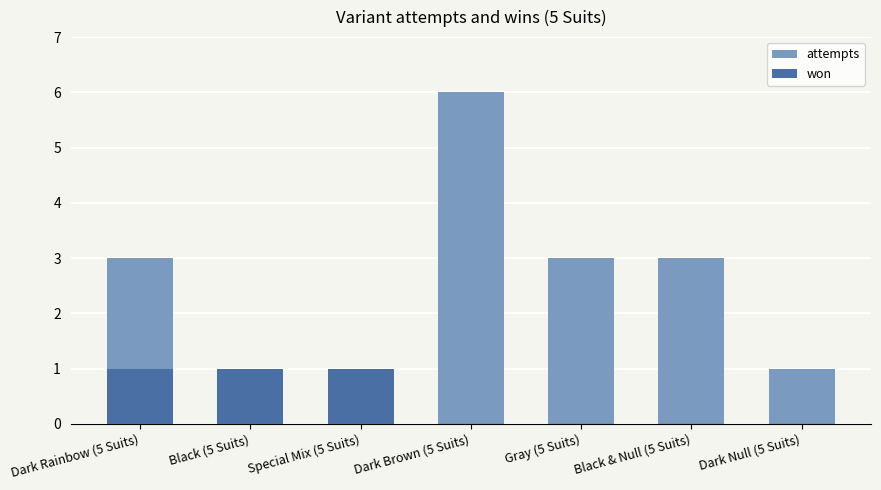

List the series in order of their peak value, lowest first.

won, attempts